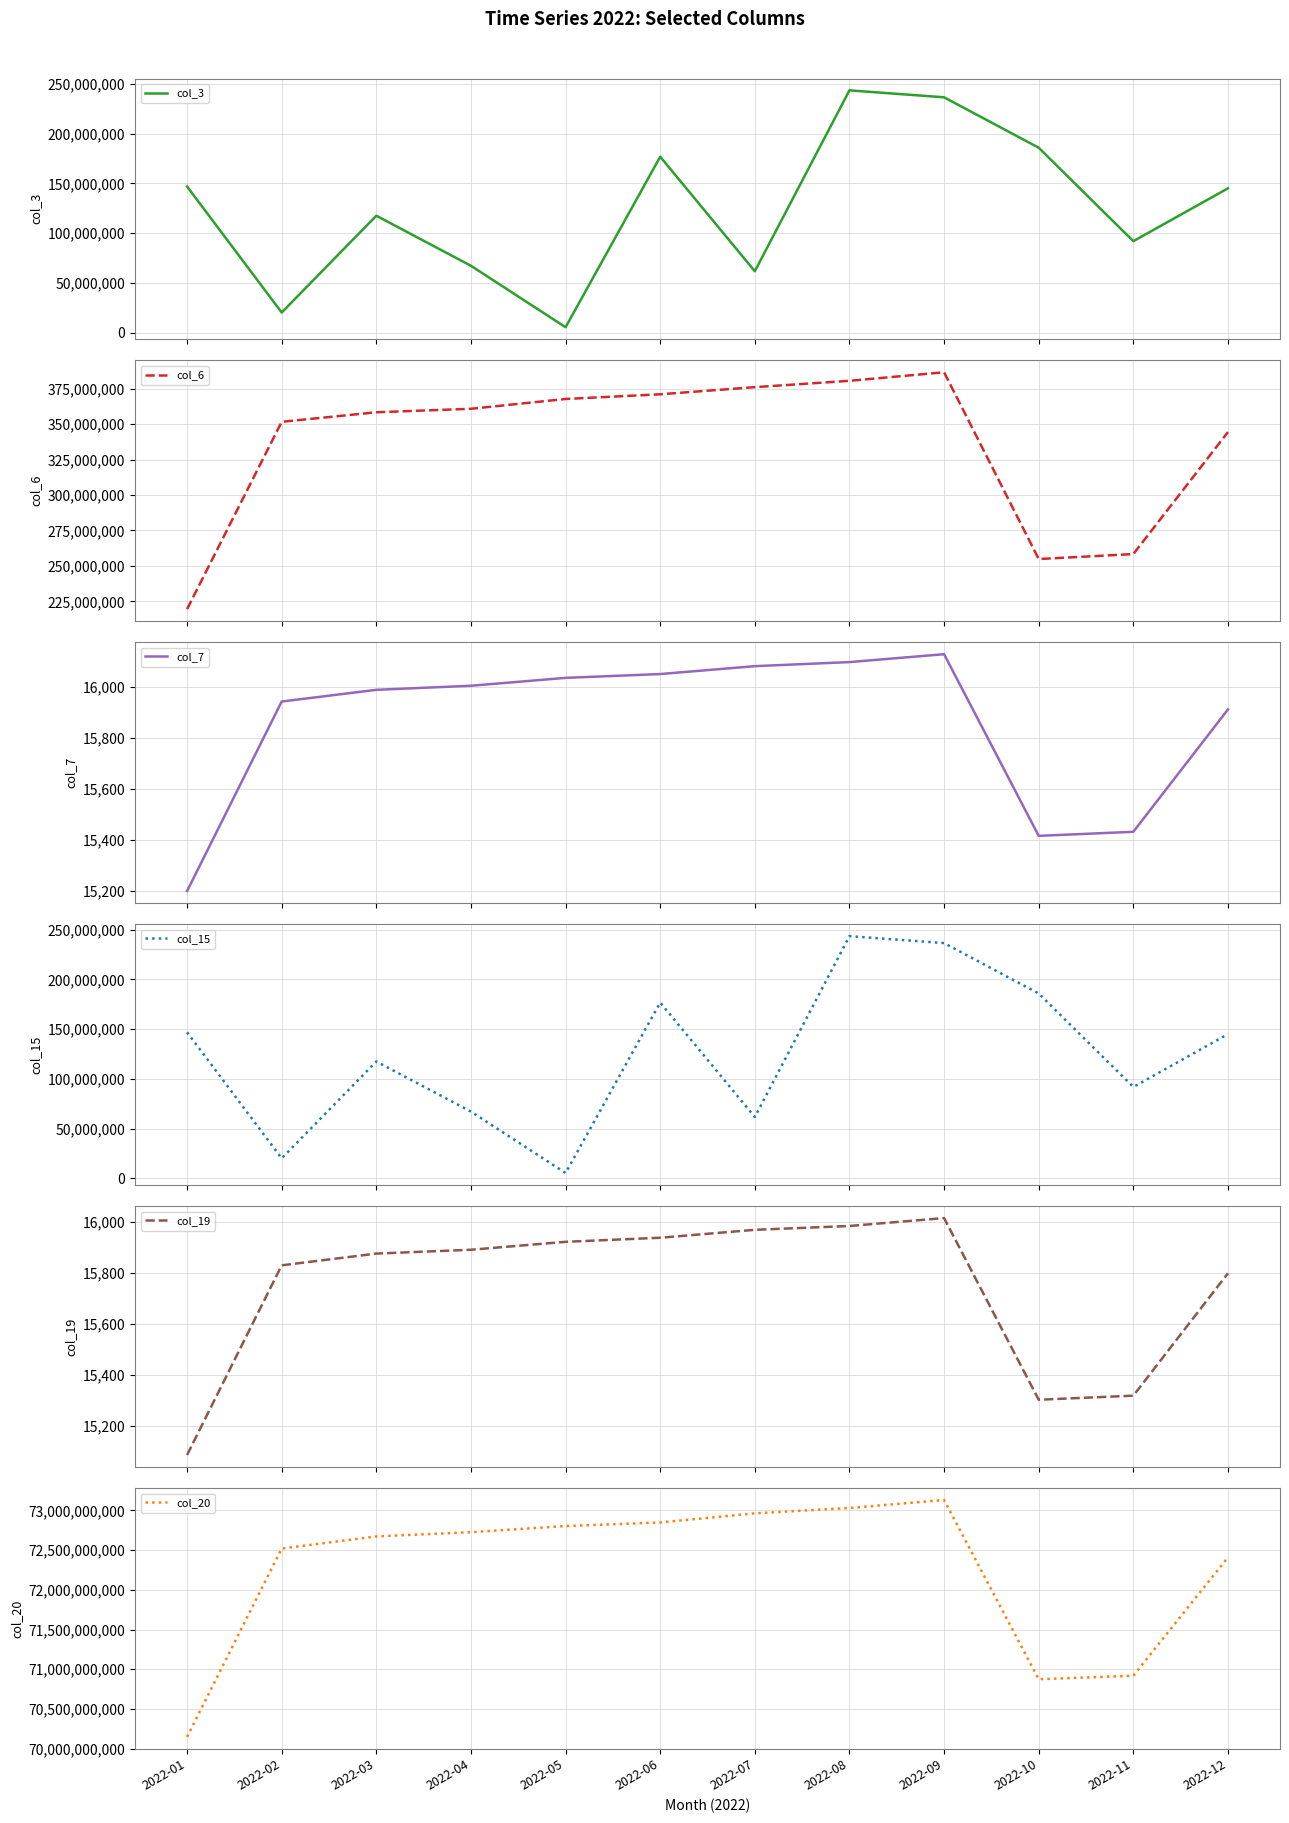

The value of col_15 at 2022-04 is 34533329. True or false?

False